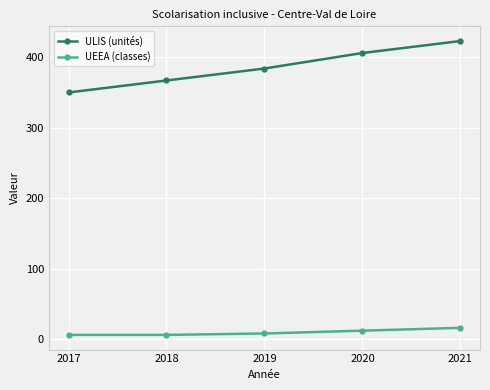

What are all the series names shown in the legend?

ULIS (unités), UEEA (classes)